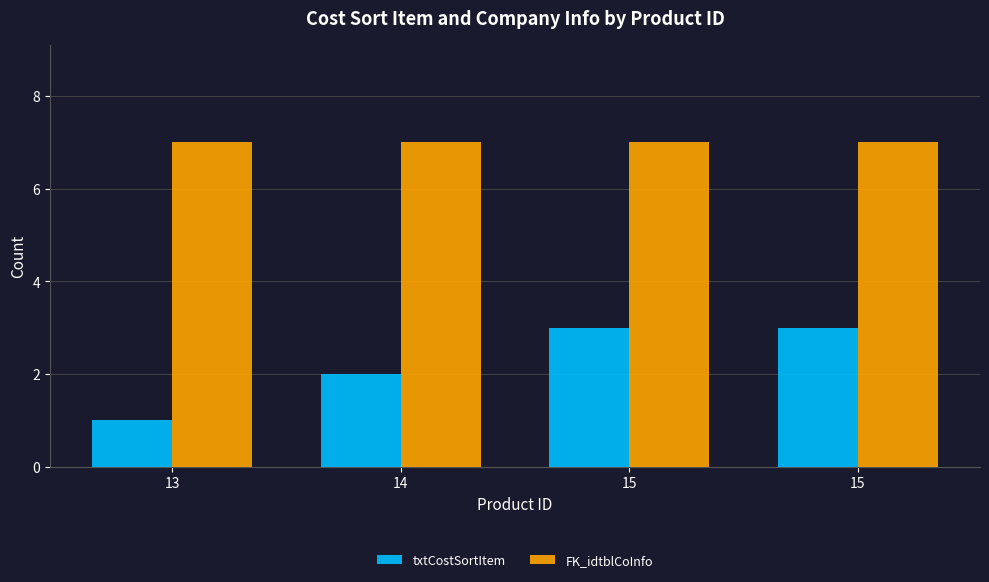

Rank the series at 14 from highest to lowest value.

FK_idtblCoInfo, txtCostSortItem